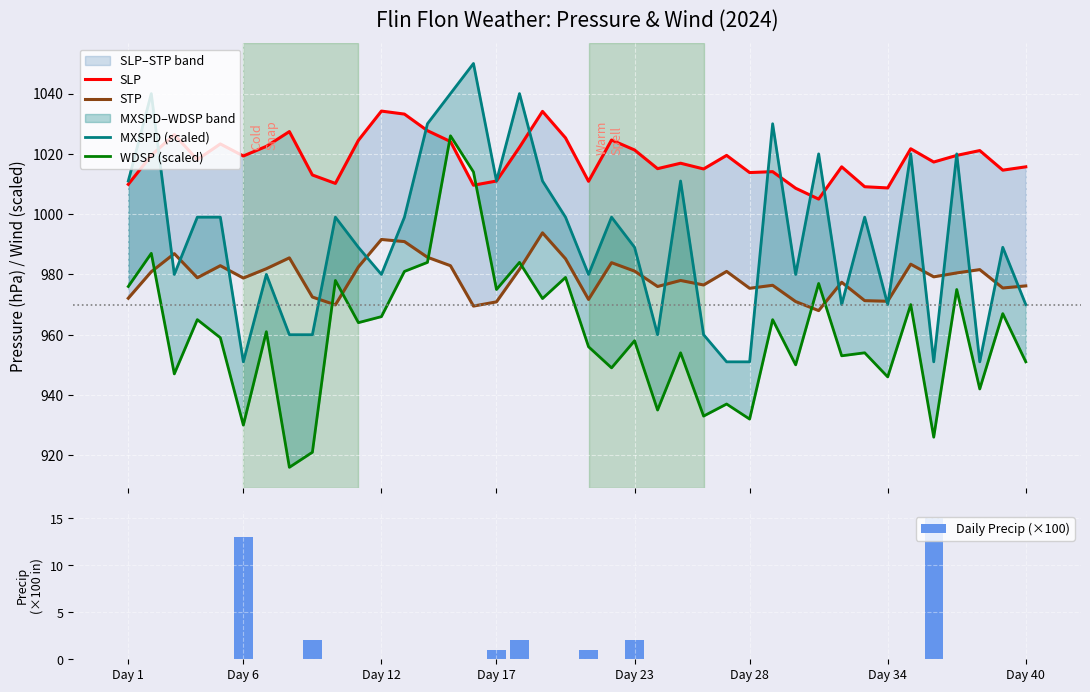

What is the average value of the SLP series?

1018.6